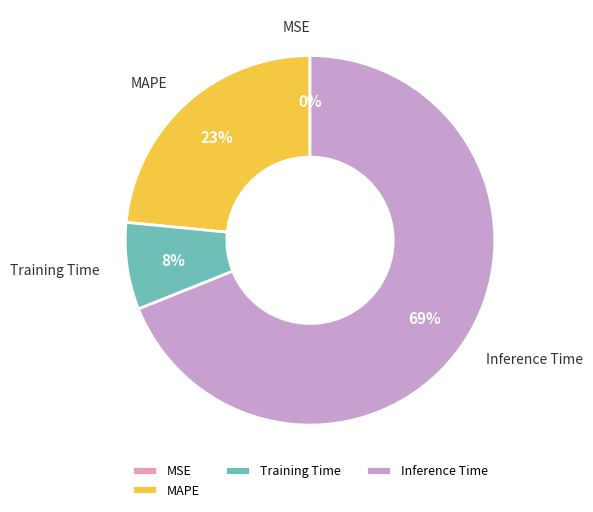

Which slice is the largest?

Inference Time